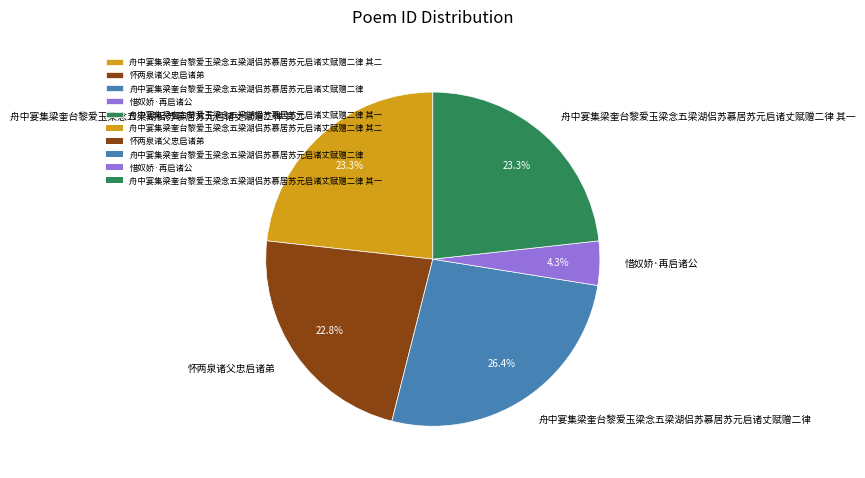

To the nearest percent, what is the combined percentage of 舟中宴集梁奎台黎爱玉梁念五梁湖侣苏慕居苏元启诸丈赋赠二律 其二 and 舟中宴集梁奎台黎爱玉梁念五梁湖侣苏慕居苏元启诸丈赋赠二律?

50%